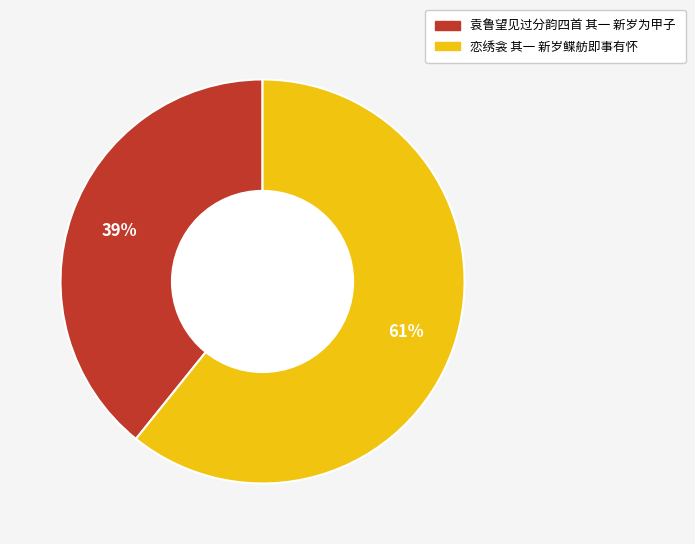

The 袁鲁望见过分韵四首 其一 新岁为甲子 slice represents 28% of the pie. True or false?

False